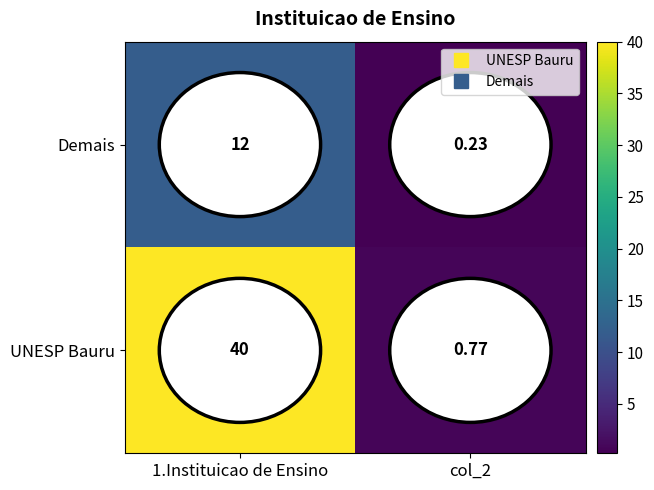

Rank the series by their maximum value, from lowest to highest.

Demais, UNESP Bauru